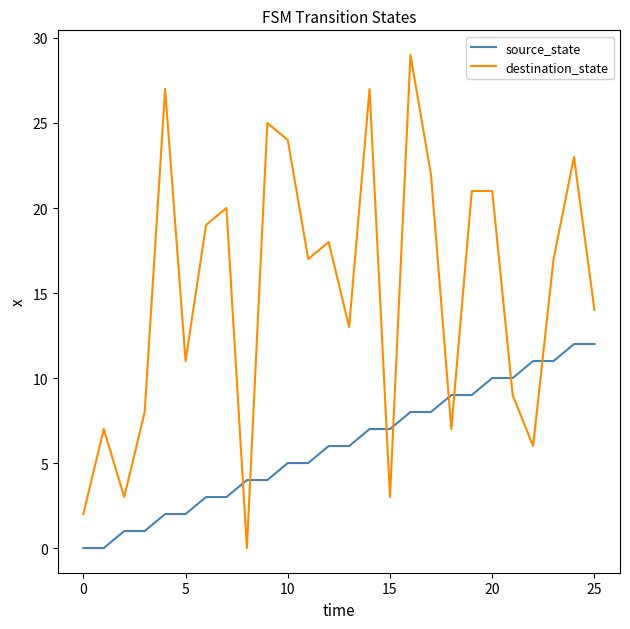

Which series has the widest spread of values?

destination_state